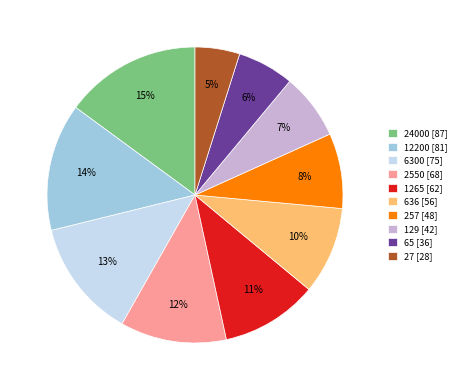

To the nearest percent, what portion does 6300 represent?

13%